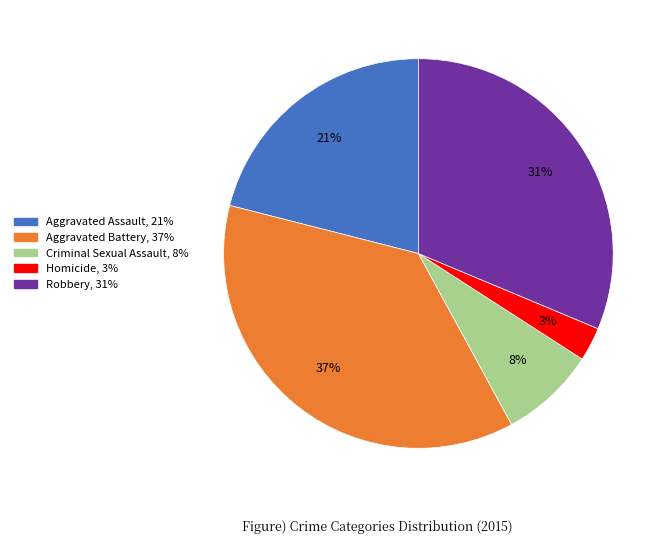

To the nearest percent, what is the average slice percentage?

20%